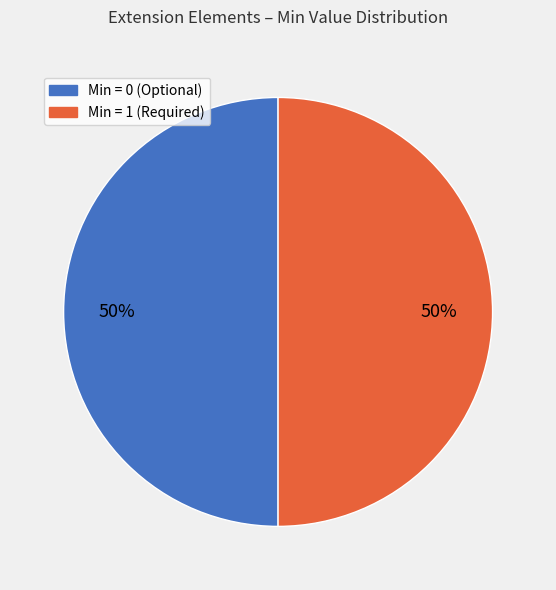

How many slices are in this pie chart?

2